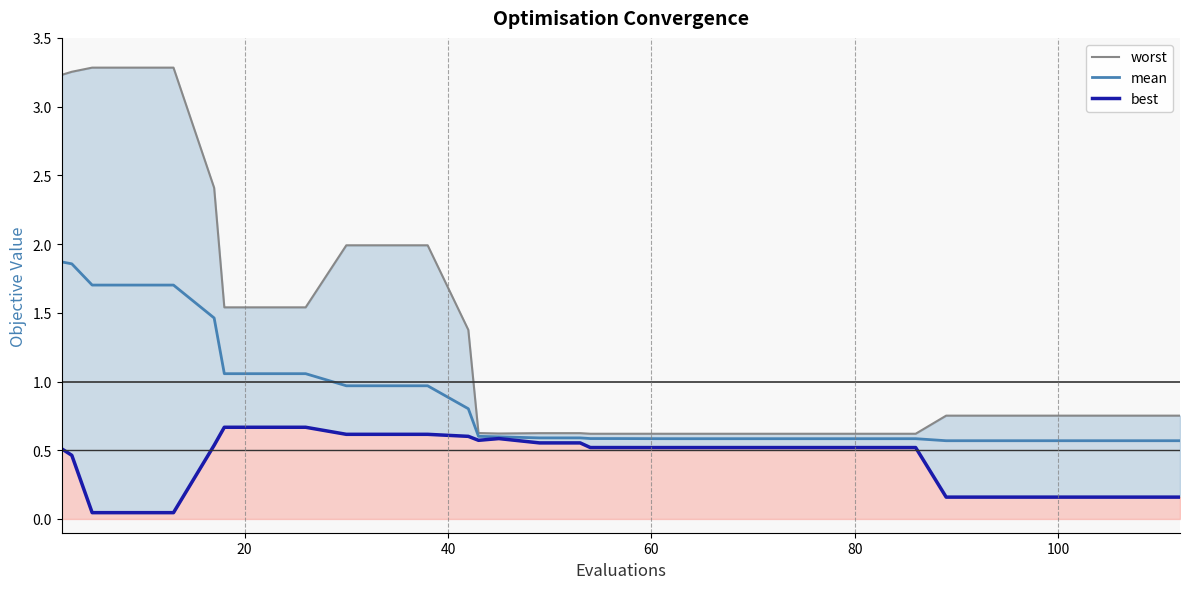

What is the average value of the worst series?

1.2